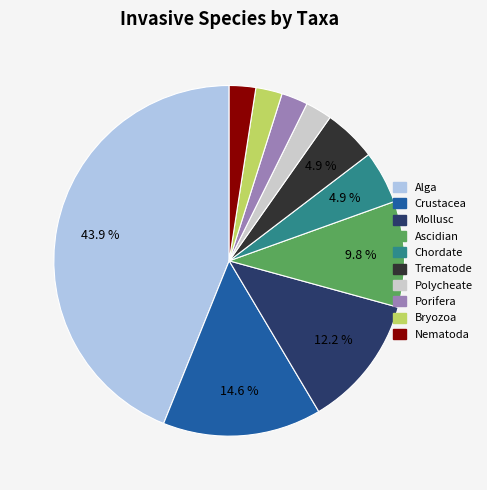

Which has a higher value, Mollusc or Crustacea?

Crustacea